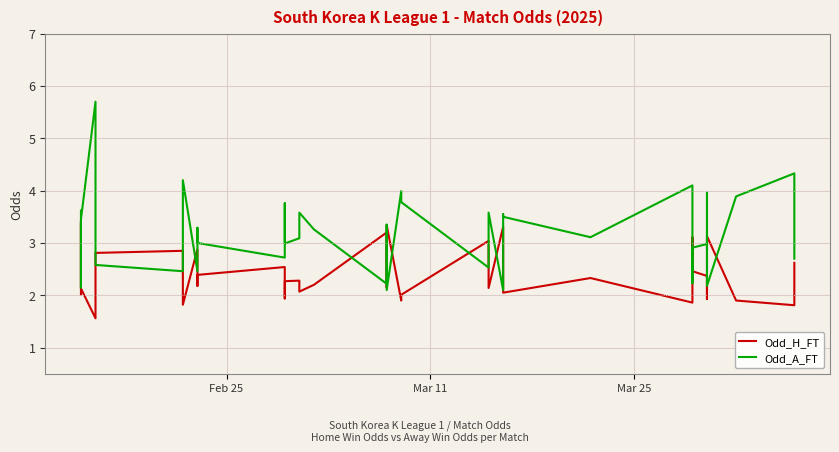

Count the number of data series in this chart.

2